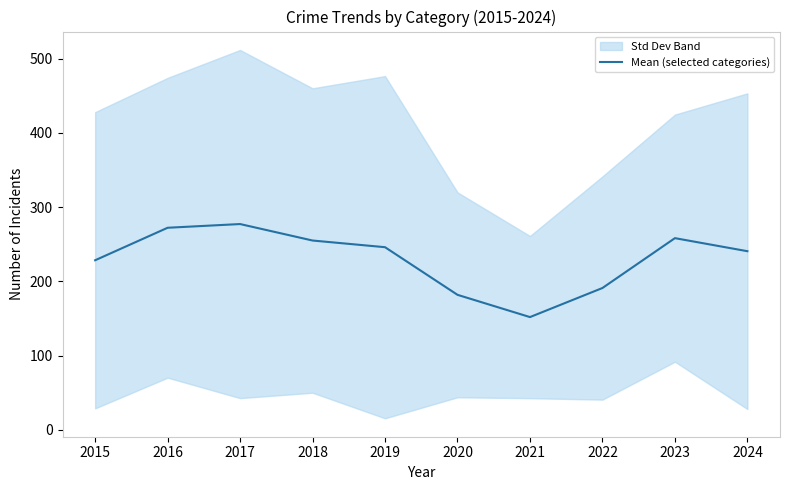

What is the minimum value for Mean (selected categories)?

151.8